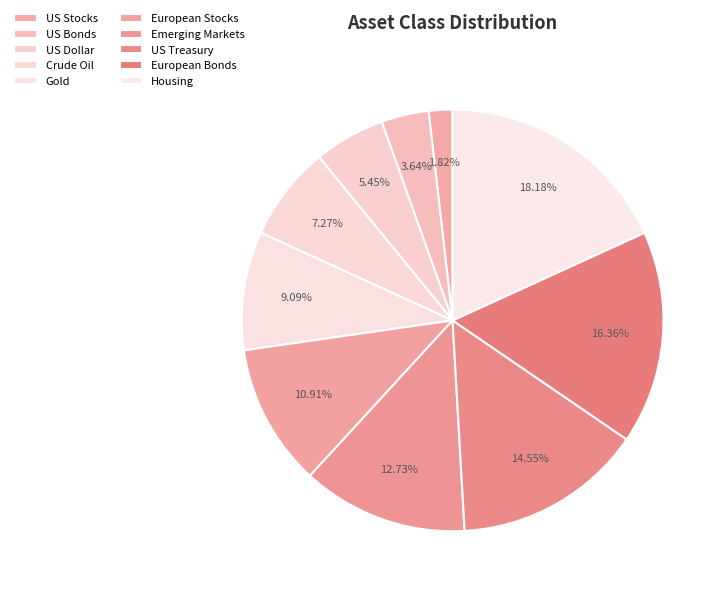

To the nearest percent, what is the combined percentage of Emerging Markets and US Dollar?

18%